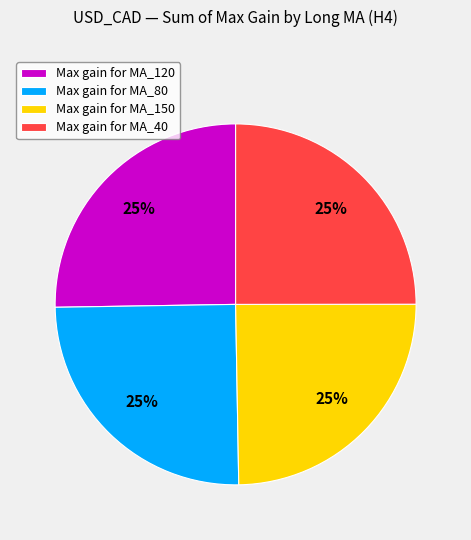

Is there a majority slice in this chart?

No